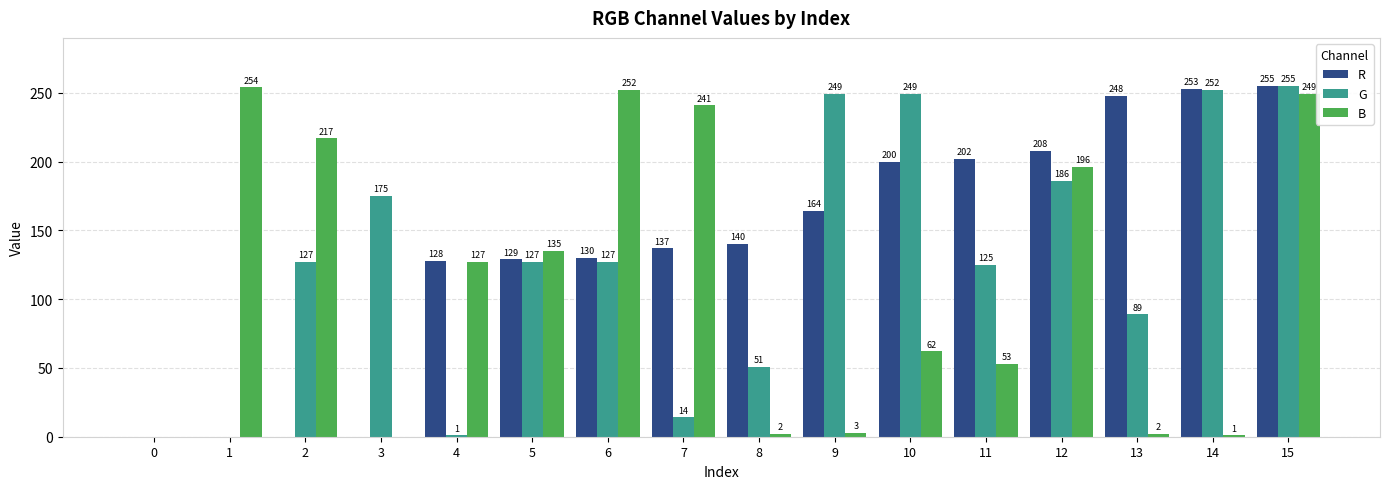

Which series has the largest total across all categories?

R